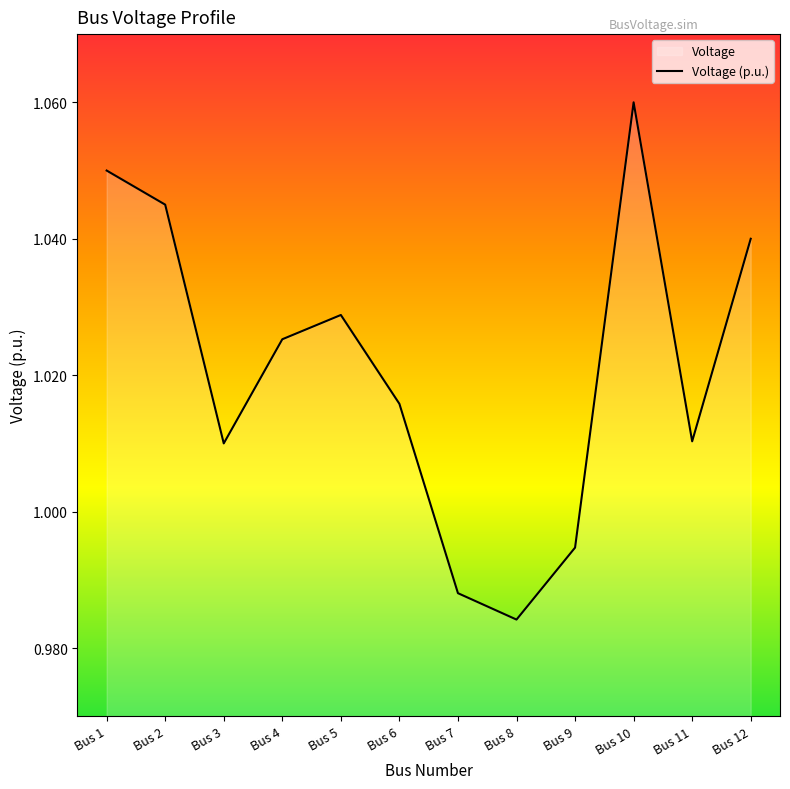

What is the sum of the values at Bus 12 and Bus 7?

2.0